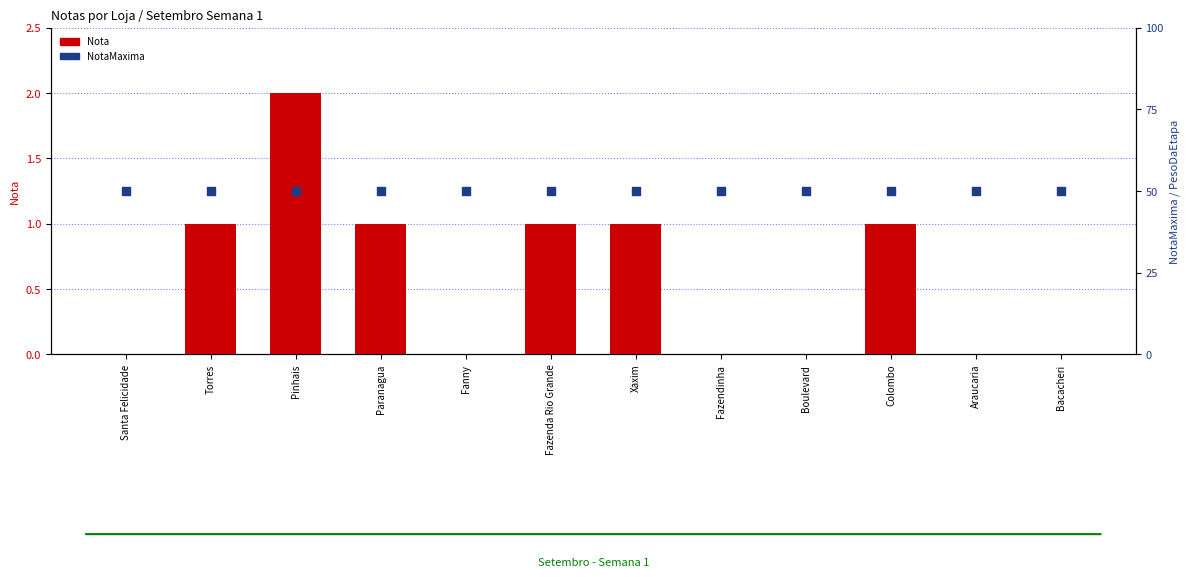

Which series reaches the minimum Y coordinate?

Nota